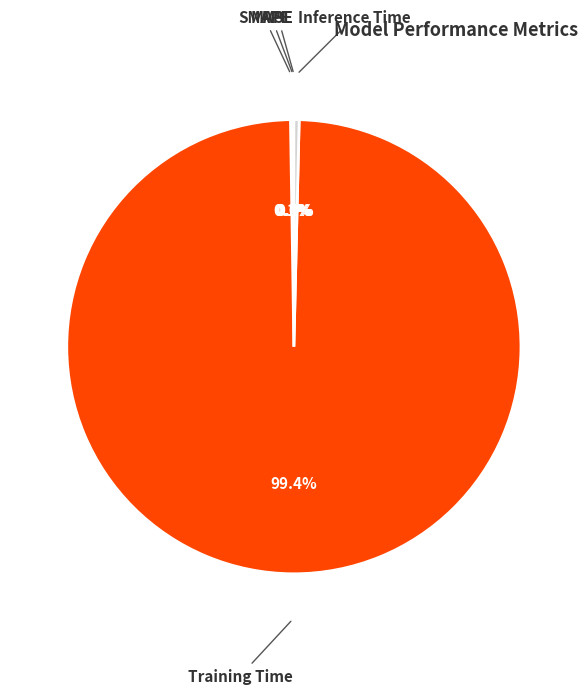

Is there a majority slice in this chart?

Yes